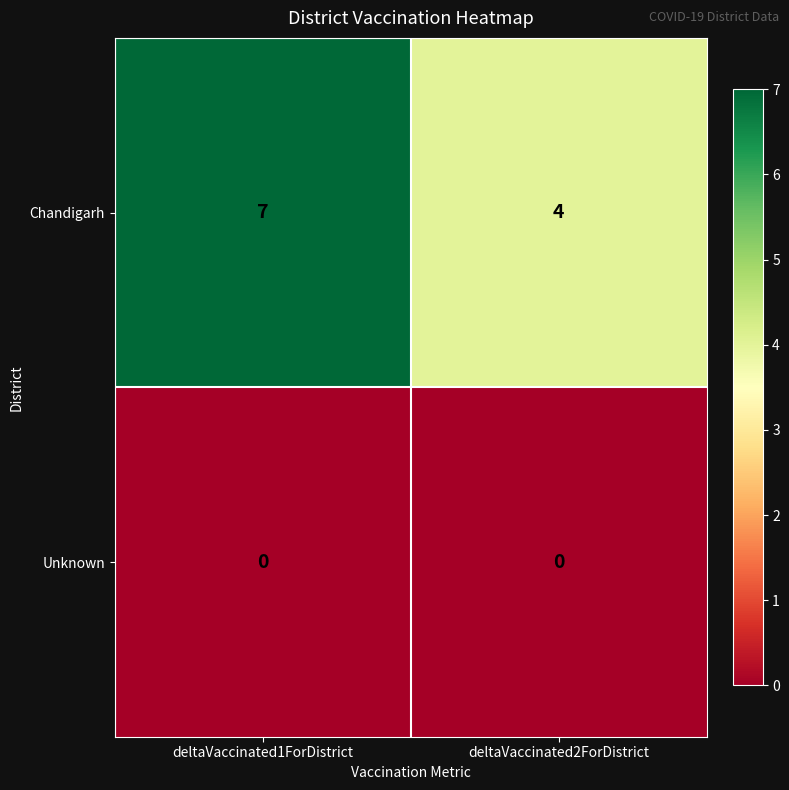

What is the total value across all series at deltaVaccinated1ForDistrict?

7